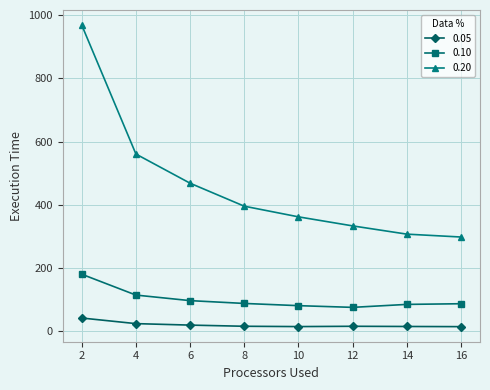

Which series has the widest spread of values?

0.20